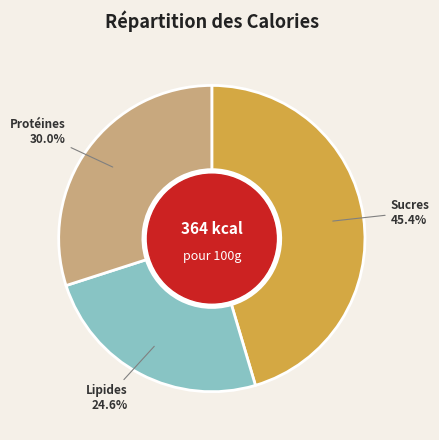

Does any single category account for the majority?

No